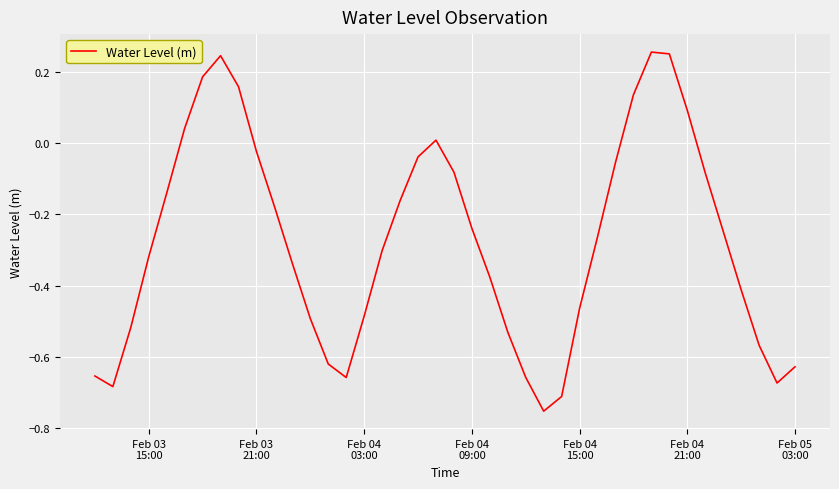

What is the difference between the maximum and minimum values?

1.0